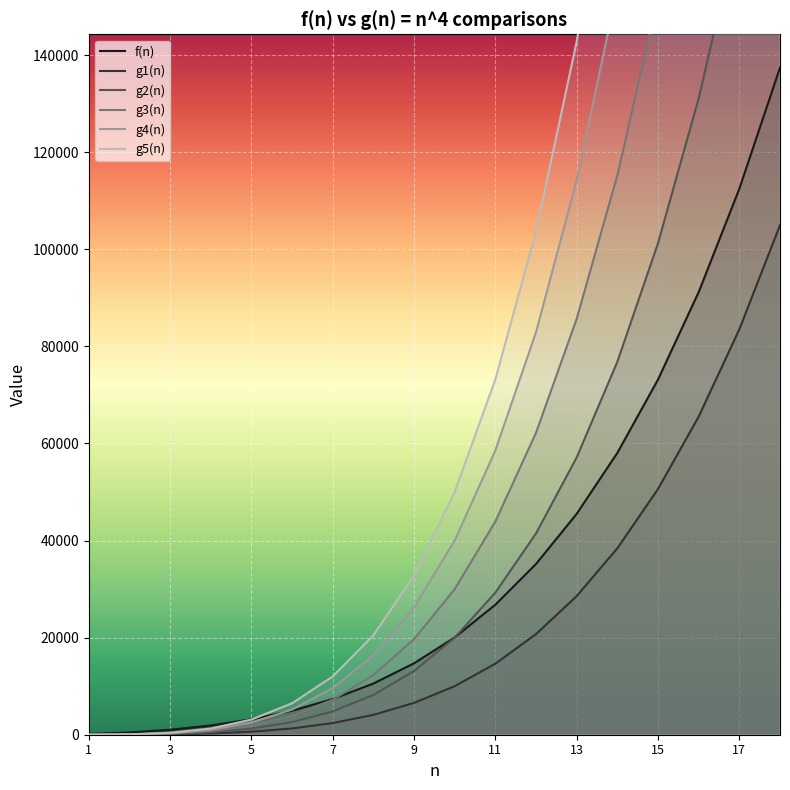

List the series in order of their peak value, lowest first.

g1(n), f(n), g2(n), g3(n), g4(n), g5(n)